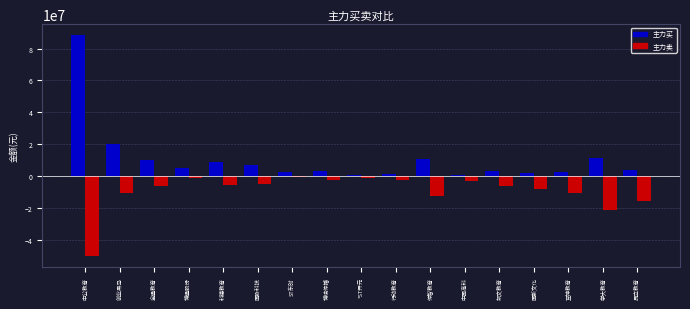

Which category has the lowest value across all series?

中公教育